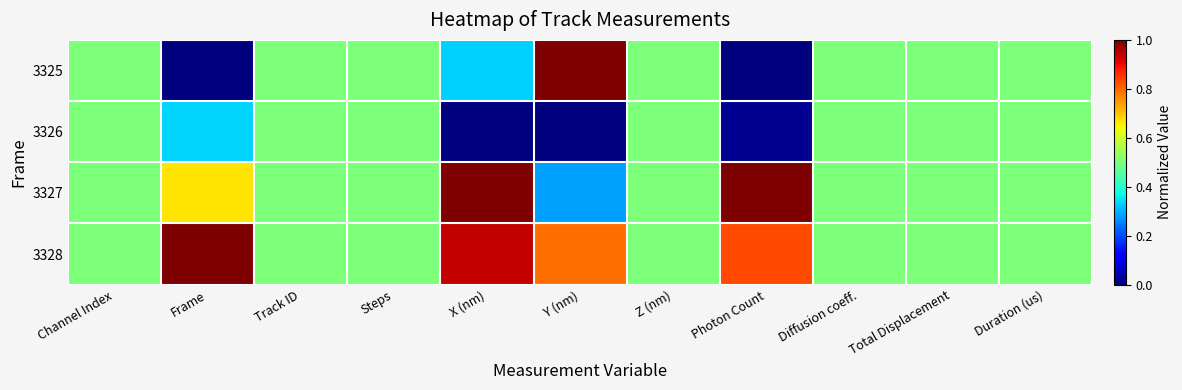

Reading left to right, extract all data points from this chart.

3325: Channel Index=0.5	Frame=0.0	Track ID=0.5	Steps=0.5	X (nm)=0.3	Y (nm)=1.0	Z (nm)=0.5	Photon Count=0.0	Diffusion coeff.=0.5	Total Displacement=0.5	Duration (us)=0.5
3326: Channel Index=0.5	Frame=0.3	Track ID=0.5	Steps=0.5	X (nm)=0.0	Y (nm)=0.0	Z (nm)=0.5	Photon Count=0.0	Diffusion coeff.=0.5	Total Displacement=0.5	Duration (us)=0.5
3327: Channel Index=0.5	Frame=0.7	Track ID=0.5	Steps=0.5	X (nm)=1.0	Y (nm)=0.3	Z (nm)=0.5	Photon Count=1.0	Diffusion coeff.=0.5	Total Displacement=0.5	Duration (us)=0.5
3328: Channel Index=0.5	Frame=1.0	Track ID=0.5	Steps=0.5	X (nm)=0.9	Y (nm)=0.8	Z (nm)=0.5	Photon Count=0.8	Diffusion coeff.=0.5	Total Displacement=0.5	Duration (us)=0.5